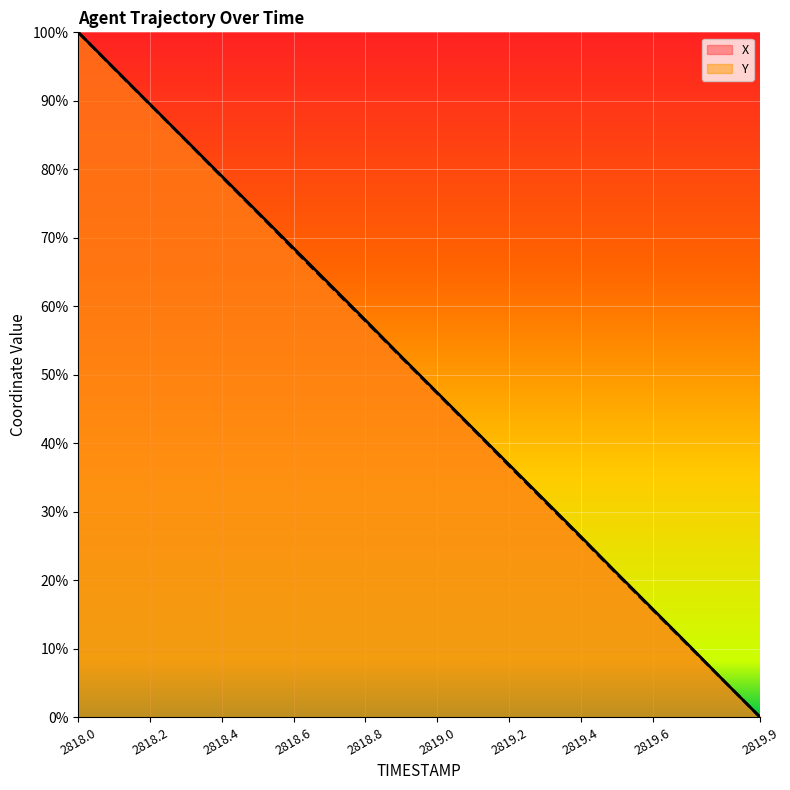

What position from the right is 2818.6?

14